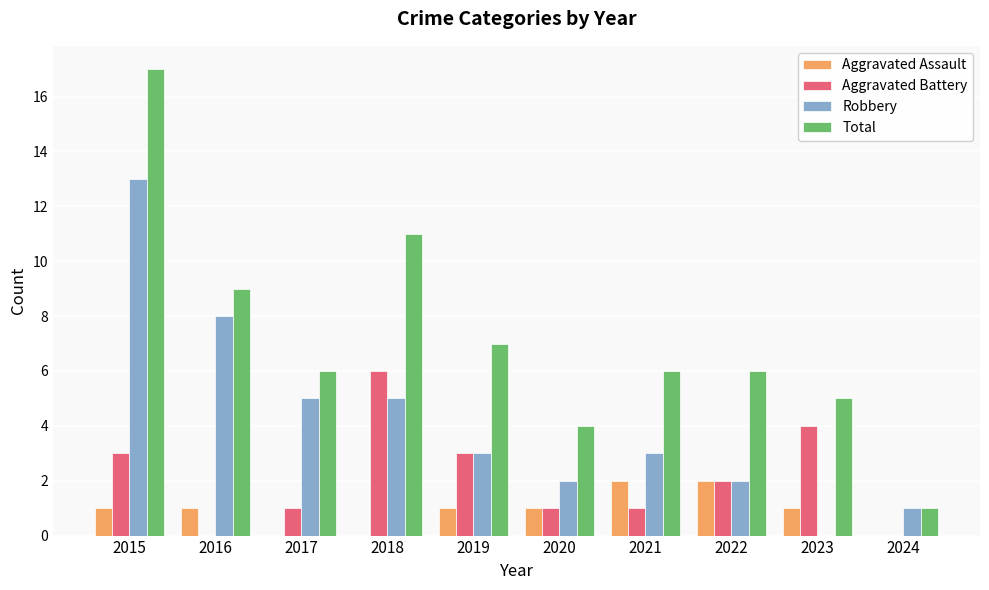

Which series has the largest range (max minus min)?

Total